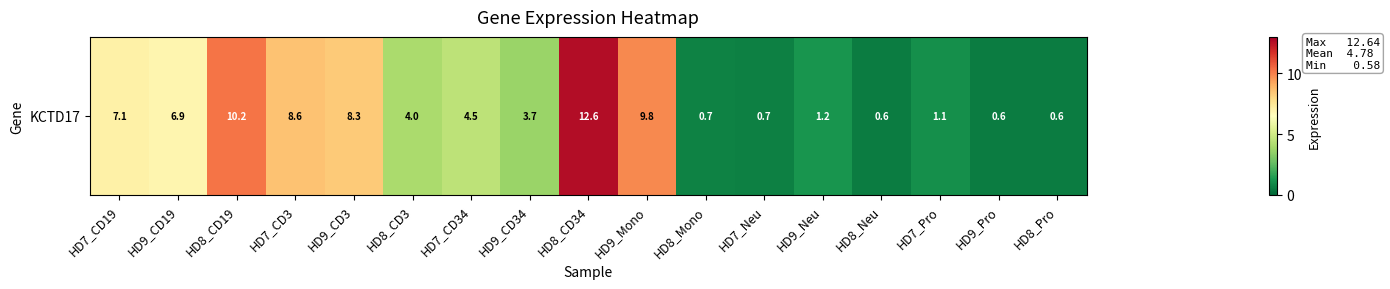

Reading right to left, transcribe all the data shown in this chart.

0.6	0.6	1.1	0.6	1.2	0.7	0.7	9.8	12.6	3.7	4.5	4.0	8.3	8.6	10.2	6.9	7.1